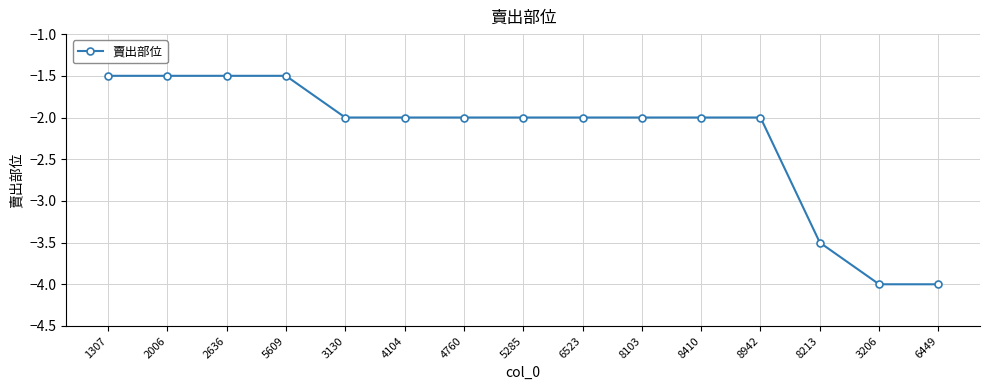

What is the minimum value shown in the chart?

-4.0